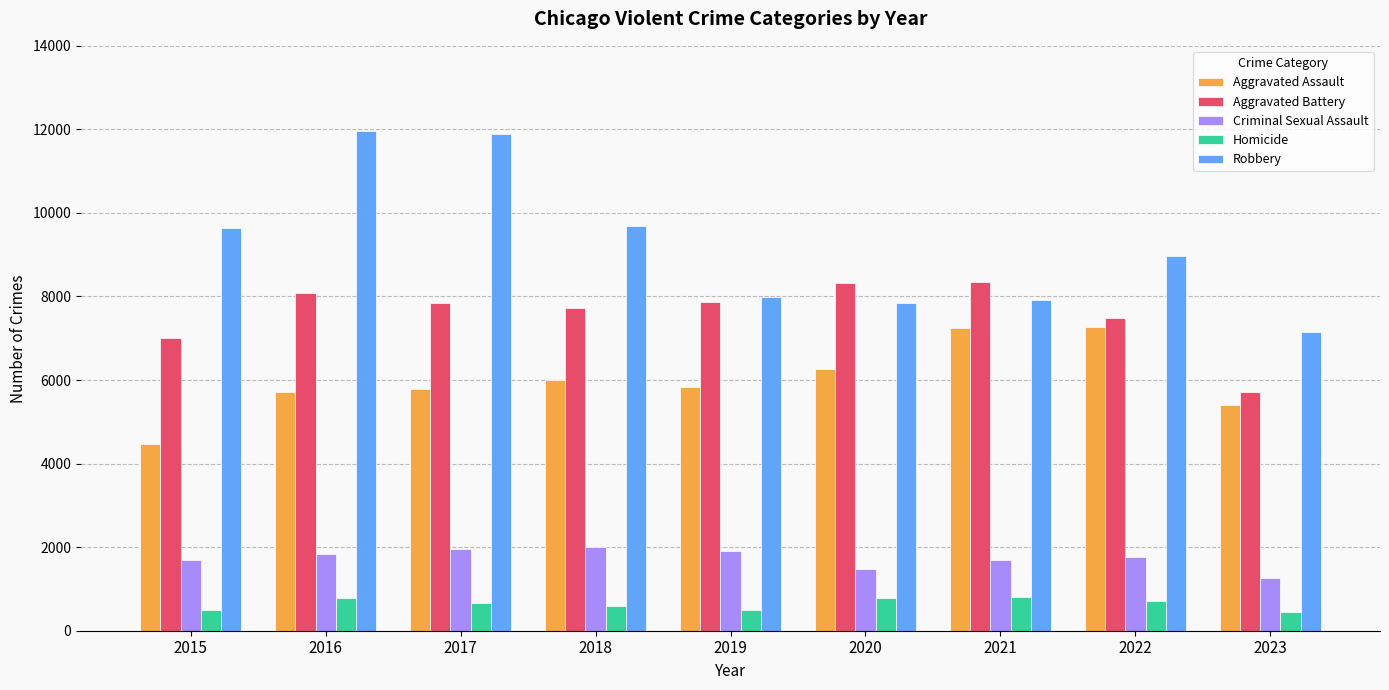

At 2017, list the series in order from largest to smallest.

Robbery, Aggravated Battery, Aggravated Assault, Criminal Sexual Assault, Homicide